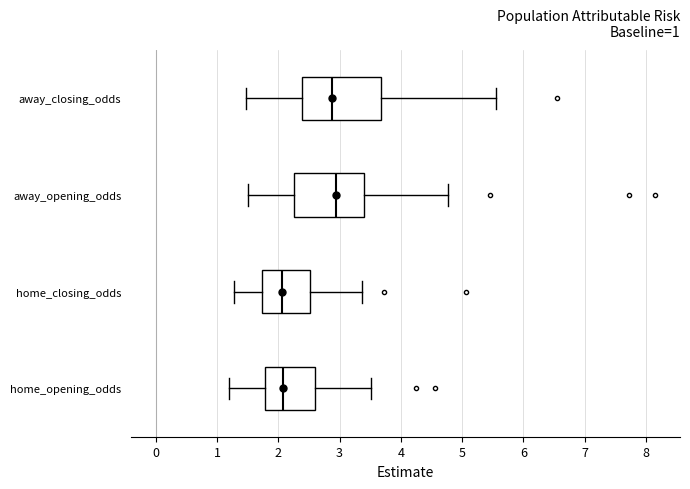

Which box is the widest, from its left edge to its right edge?

away_closing_odds